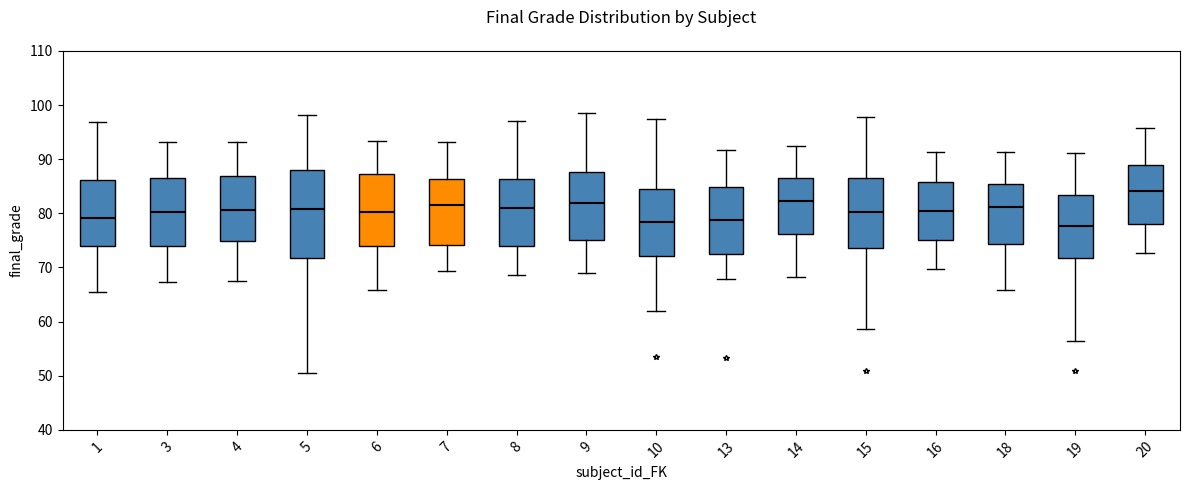

Where is the upper edge of the box at x = 7 on the y-axis? The values are not printed on the chart, so give them approximately, as read against the axis.

86